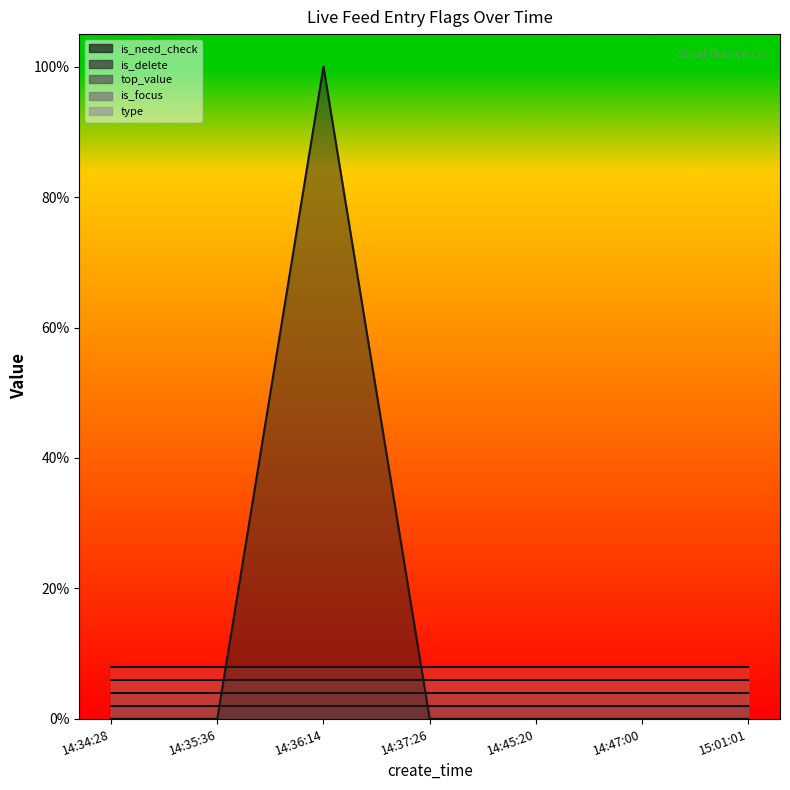

How many interior local peaks does the is_need_check series have?

1